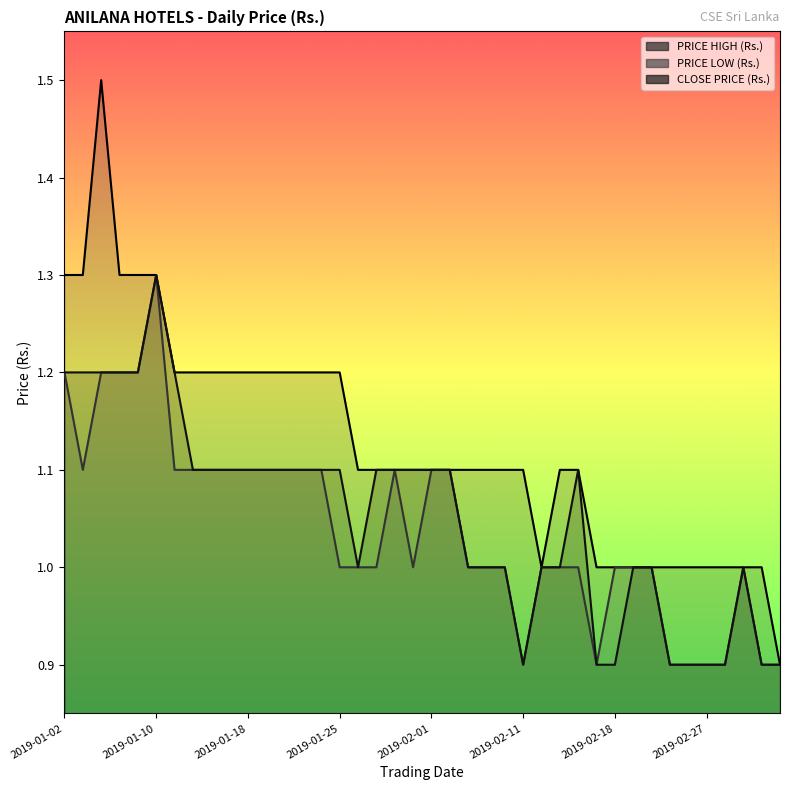

Which series has the largest range (max minus min)?

PRICE HIGH (Rs.)